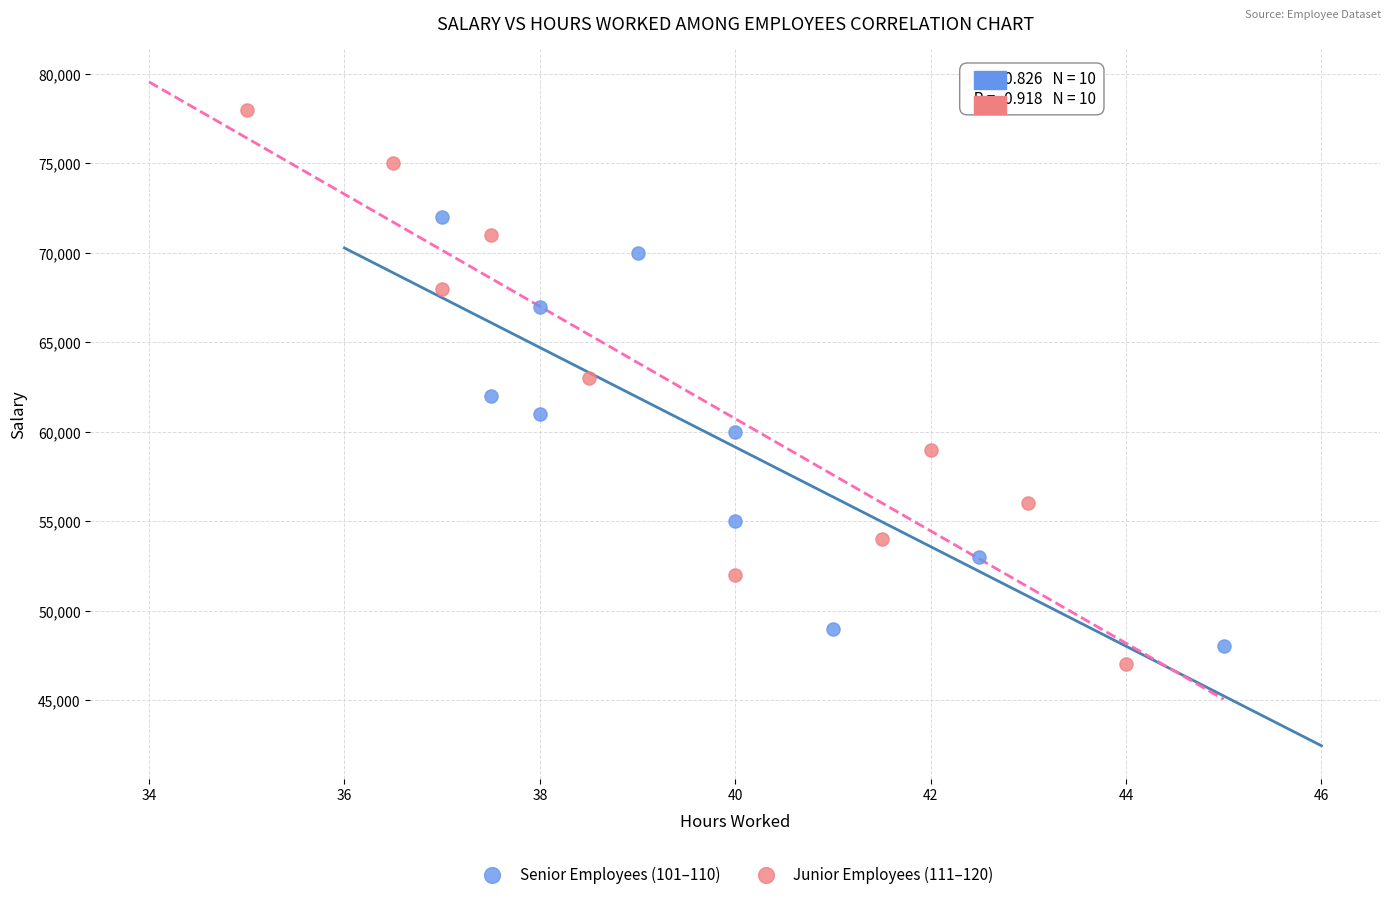

Which series contains the highest Y value?

Junior Employees (111–120)